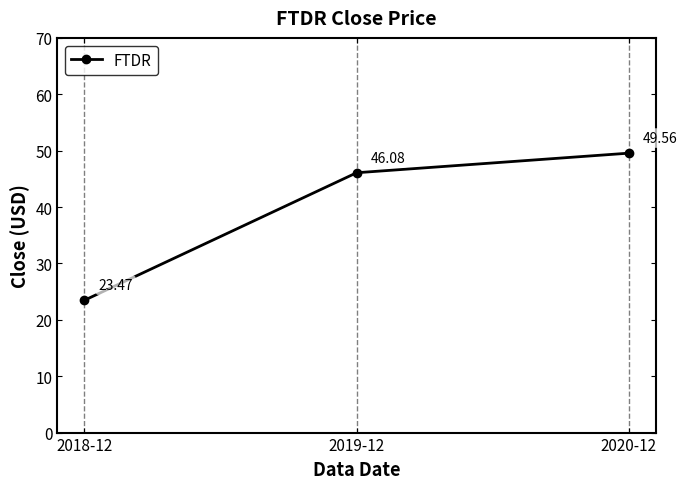

The value at 2020-12 is 49.6. True or false?

True